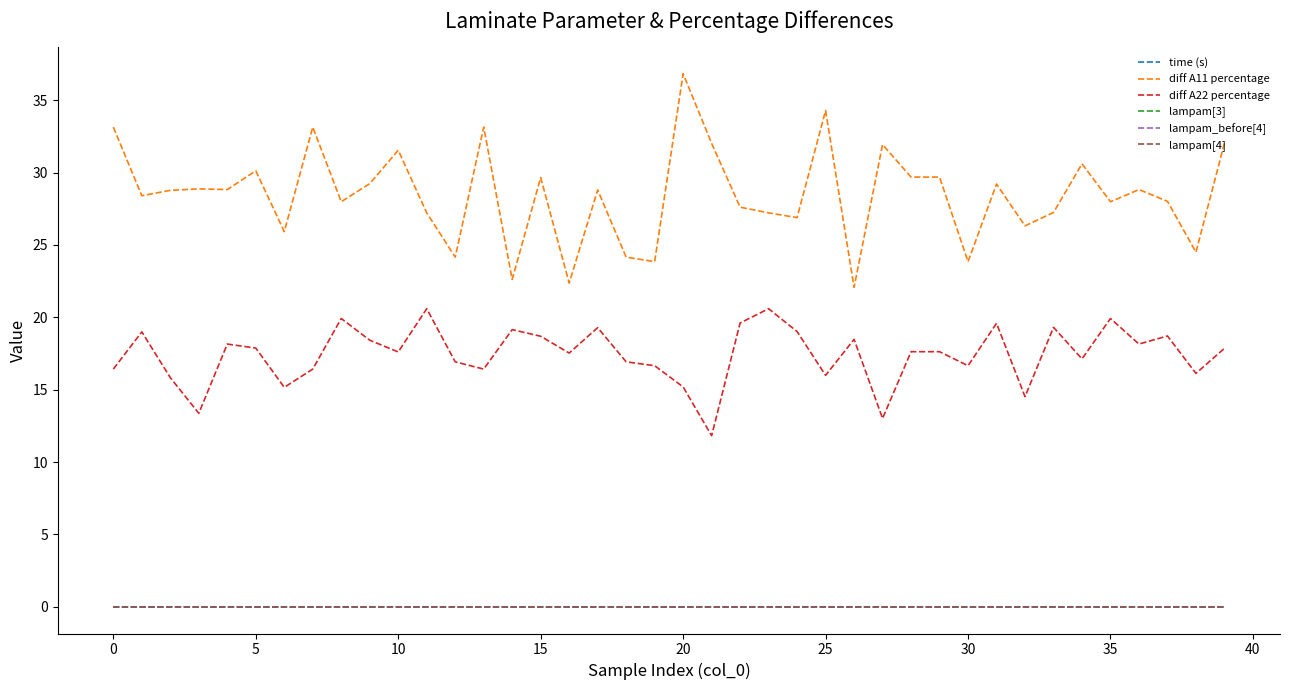

At which category is the sum across all series the highest?

20